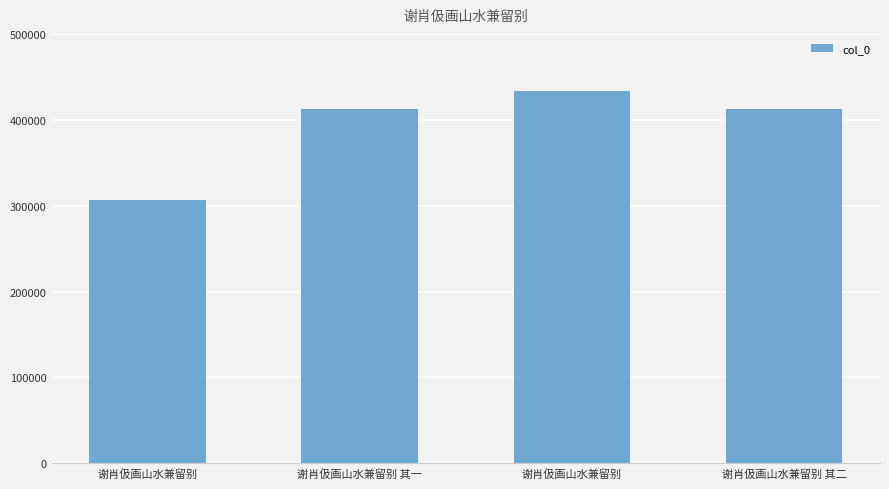

How many values are below 412136?

2